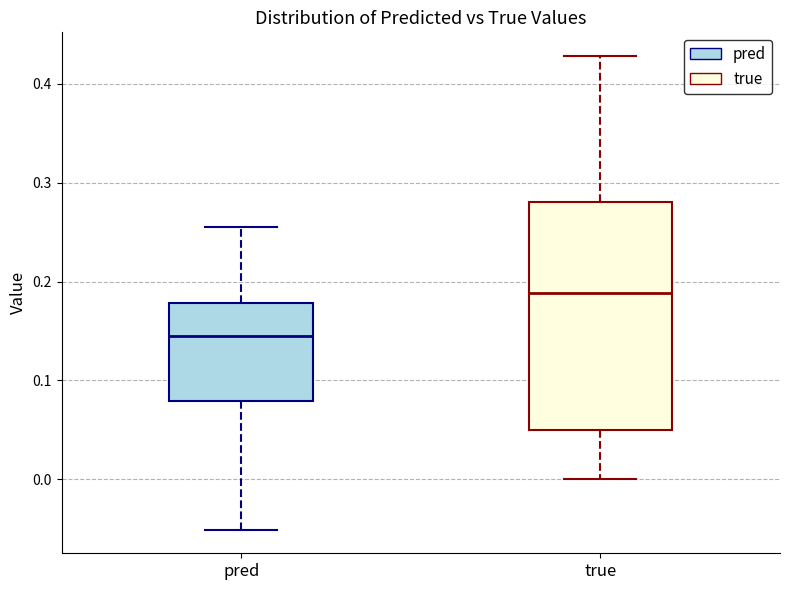

Which box's median line is the highest?

true